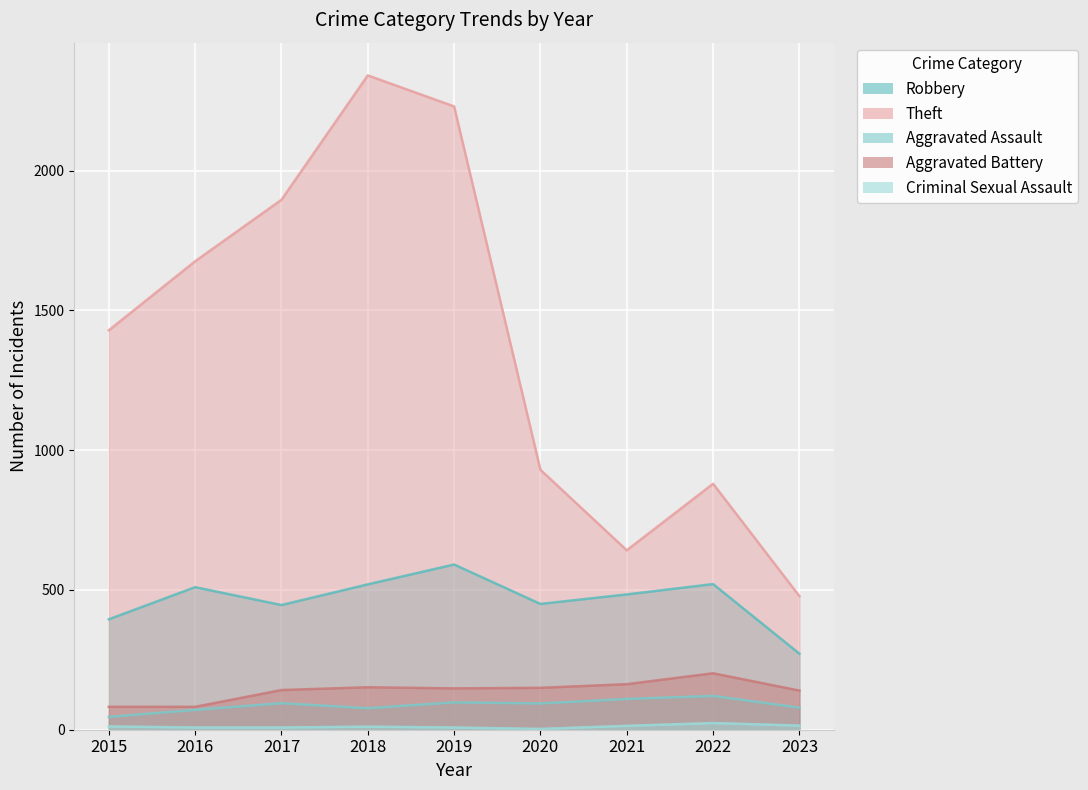

True or false: Robbery and Criminal Sexual Assault intersect in this chart.

False